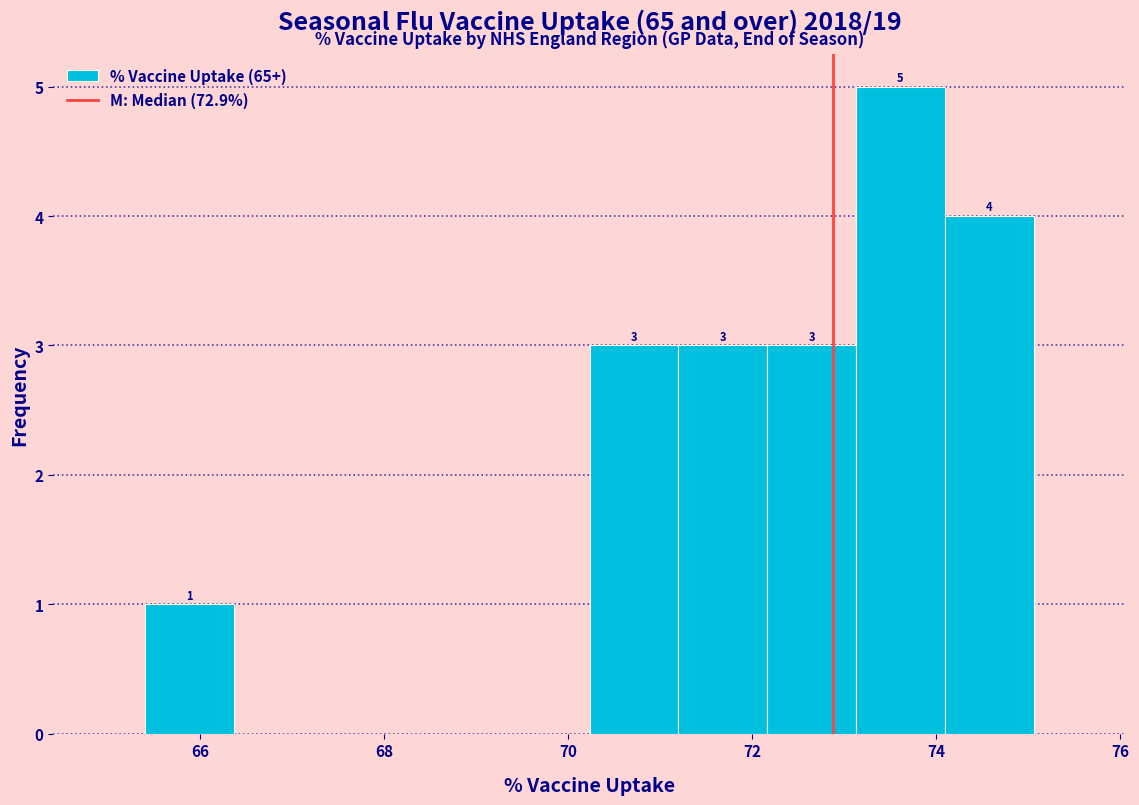

Over which range of the x-axis is the bar tallest?

73.2 to 74.0